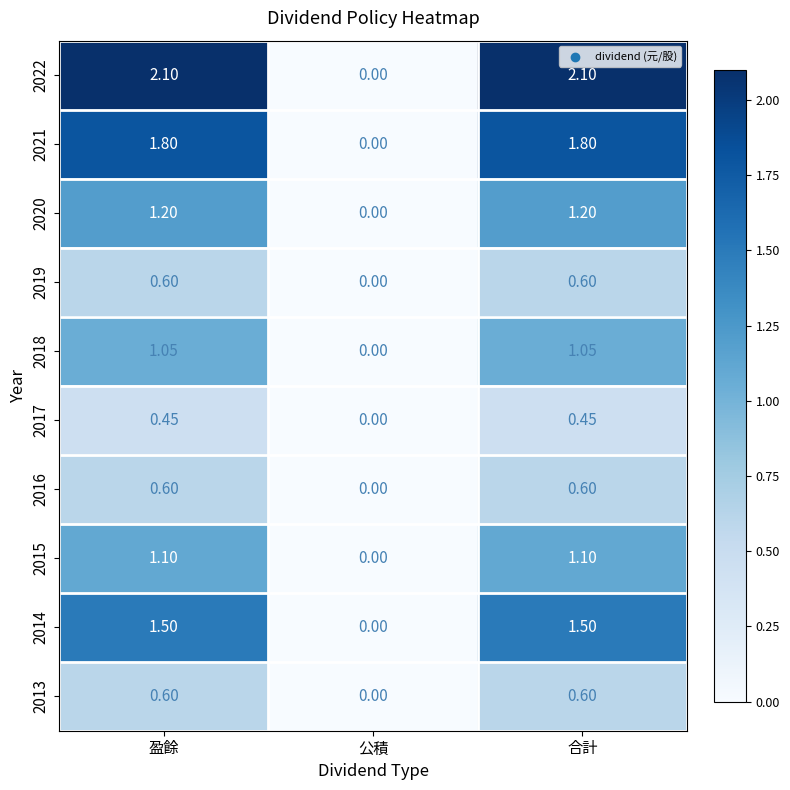

At which label does 2018 first exceed 1?

盈餘